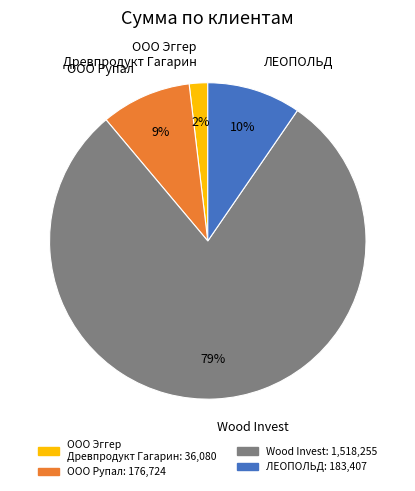

To the nearest percent, what portion does Wood Invest represent?

79%